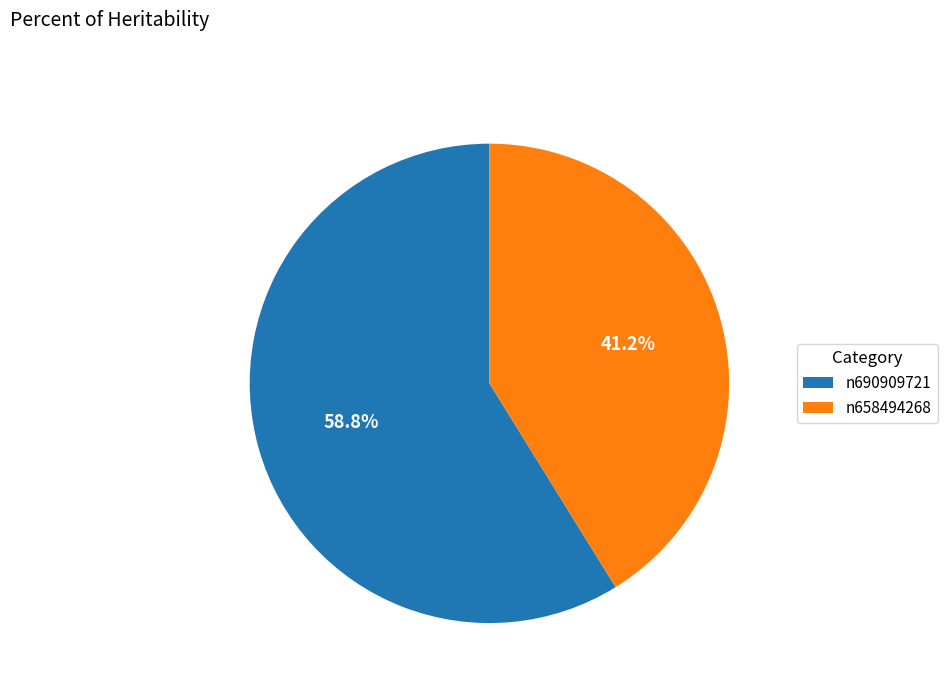

How much of the chart is everything except n658494268?

58.8%